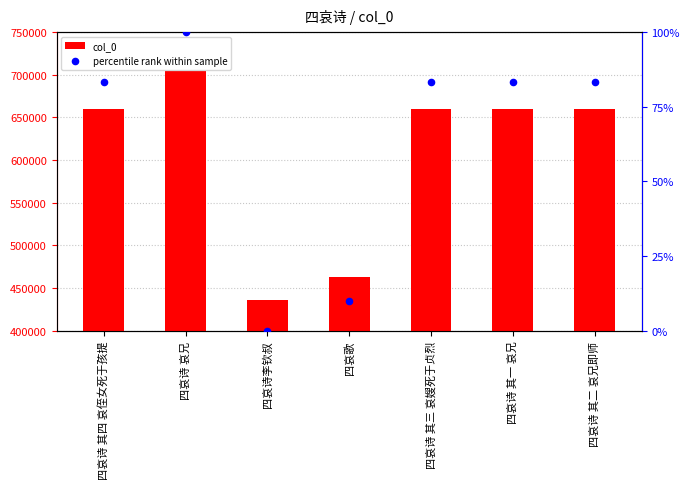

Which series reaches the minimum Y coordinate?

percentile rank within sample